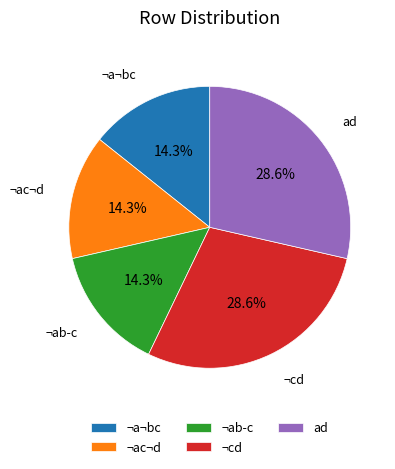

Does ¬ab­c account for over 50% of the chart?

No